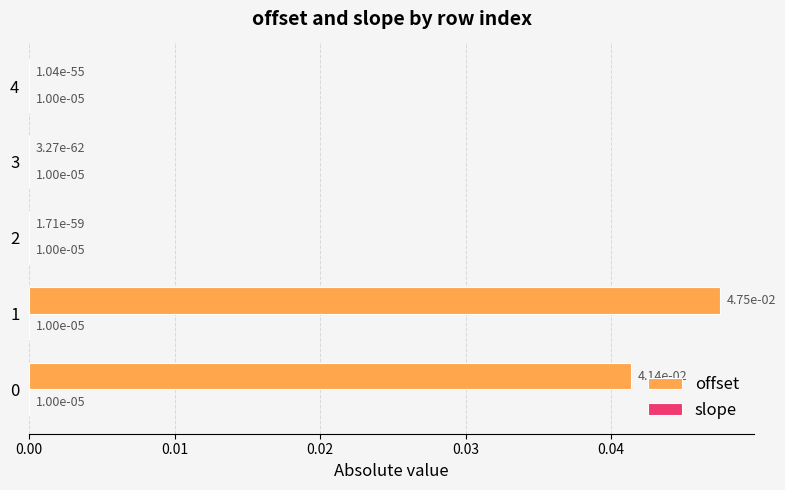

Is it true that offset equals 0.0 at 4?

True